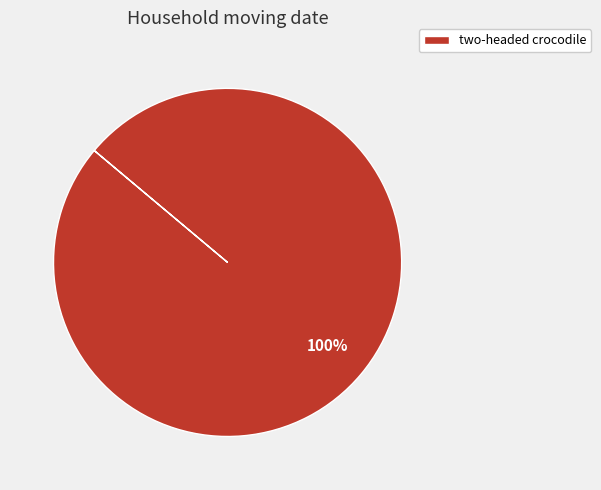

True or false: two-headed crocodile accounts for 100% of the total.

True